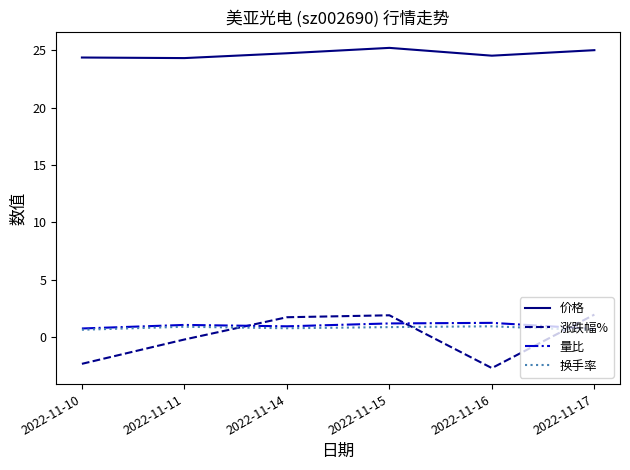

Which series has the widest spread of values?

涨跌幅%